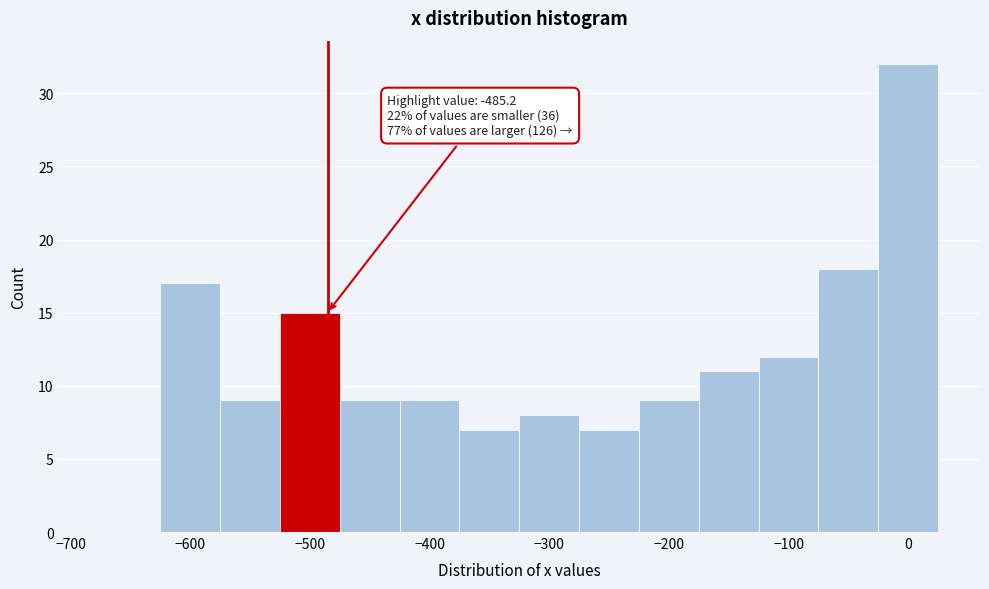

Which range on the x-axis has the tallest bar?

-25 to 25